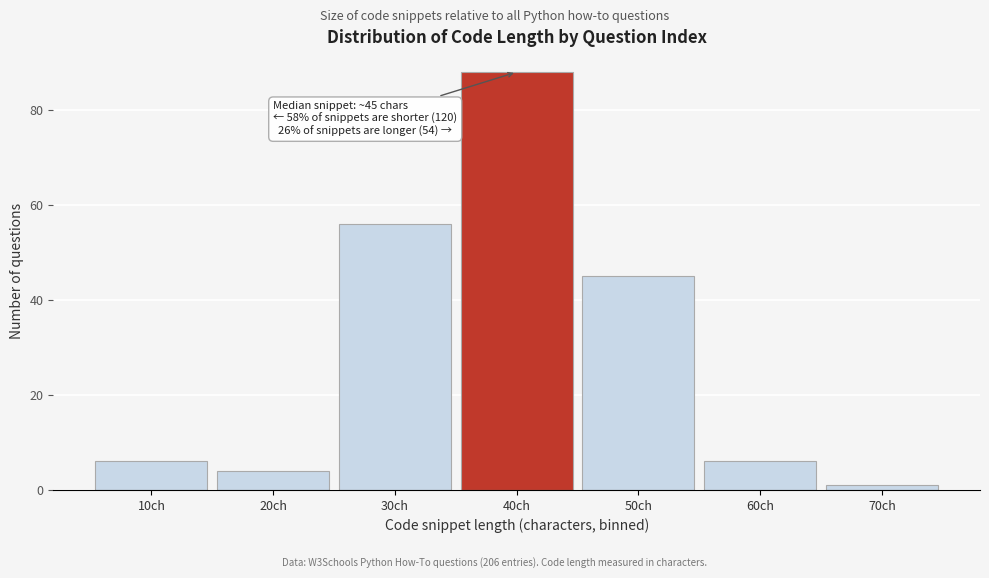

Reading right to left, transcribe all the data shown in this chart.

70ch=1	60ch=6	50ch=45	40ch=88	30ch=56	20ch=4	10ch=6